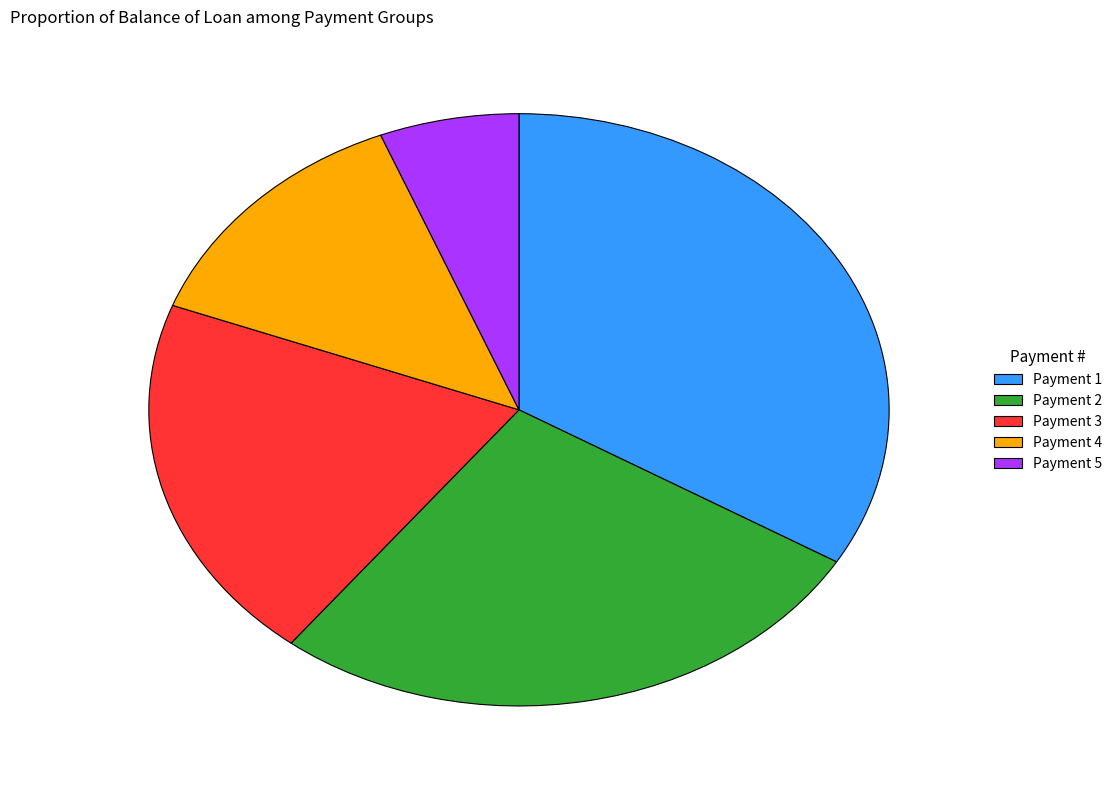

Does any single category account for the majority?

No